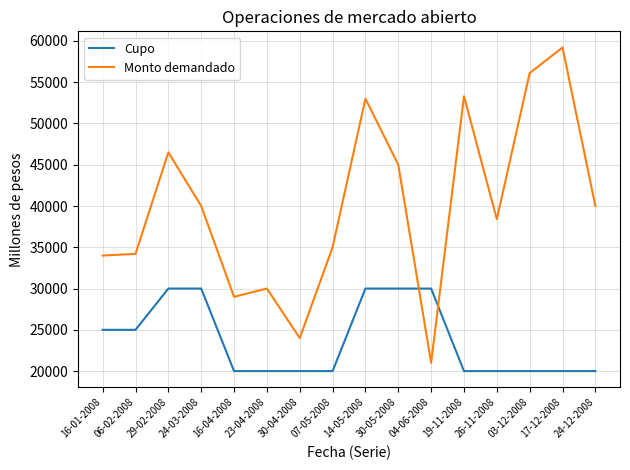

Rank the series at 03-12-2008 from lowest to highest value.

Cupo, Monto demandado